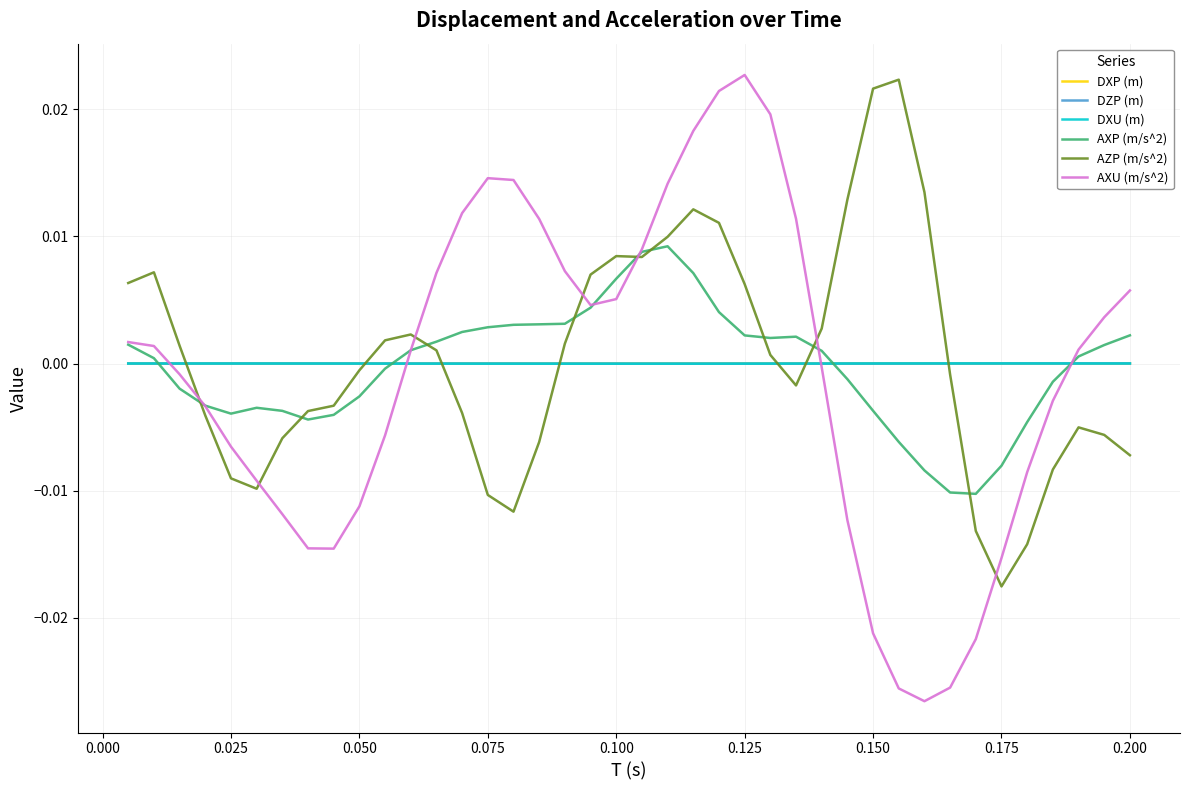

Which series has the widest spread of values?

AXU (m/s^2)